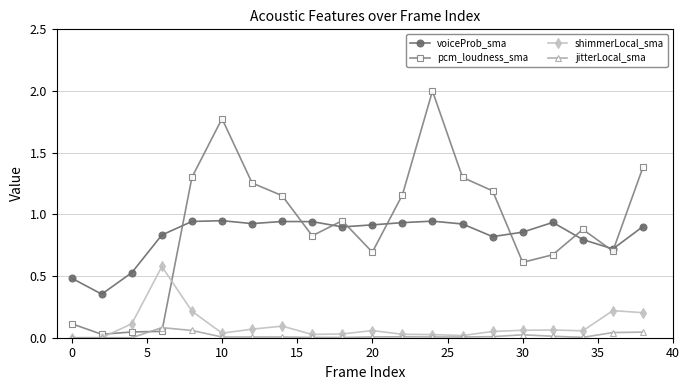

List the series in order of their peak value, highest first.

pcm_loudness_sma, voiceProb_sma, shimmerLocal_sma, jitterLocal_sma